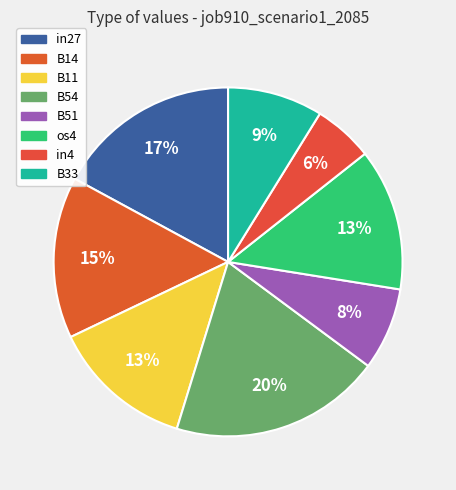

Is it true that in27 is 26% of the pie?

False